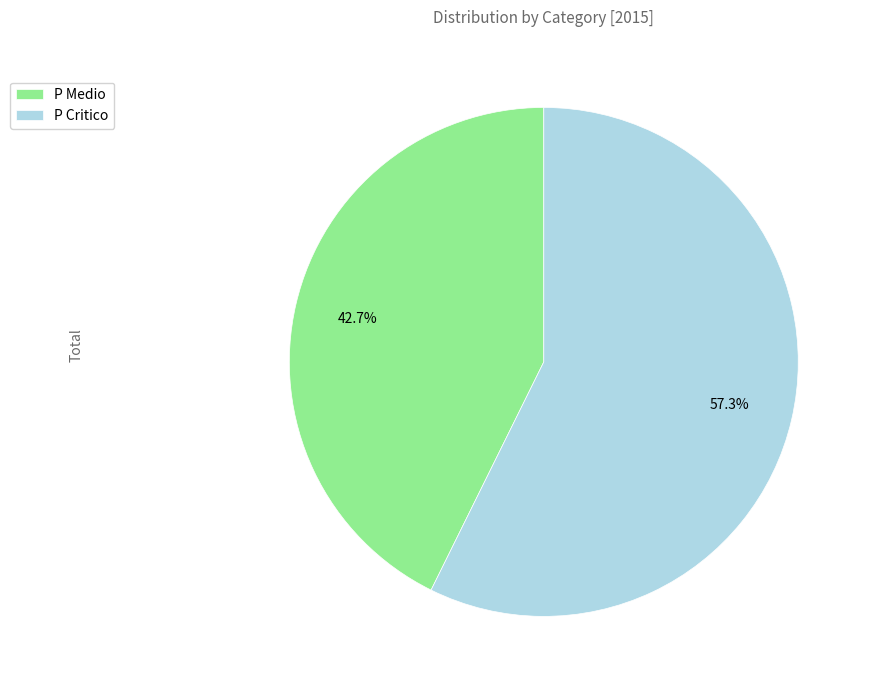

Combined, do P Critico and P Medio account for over 50%?

Yes